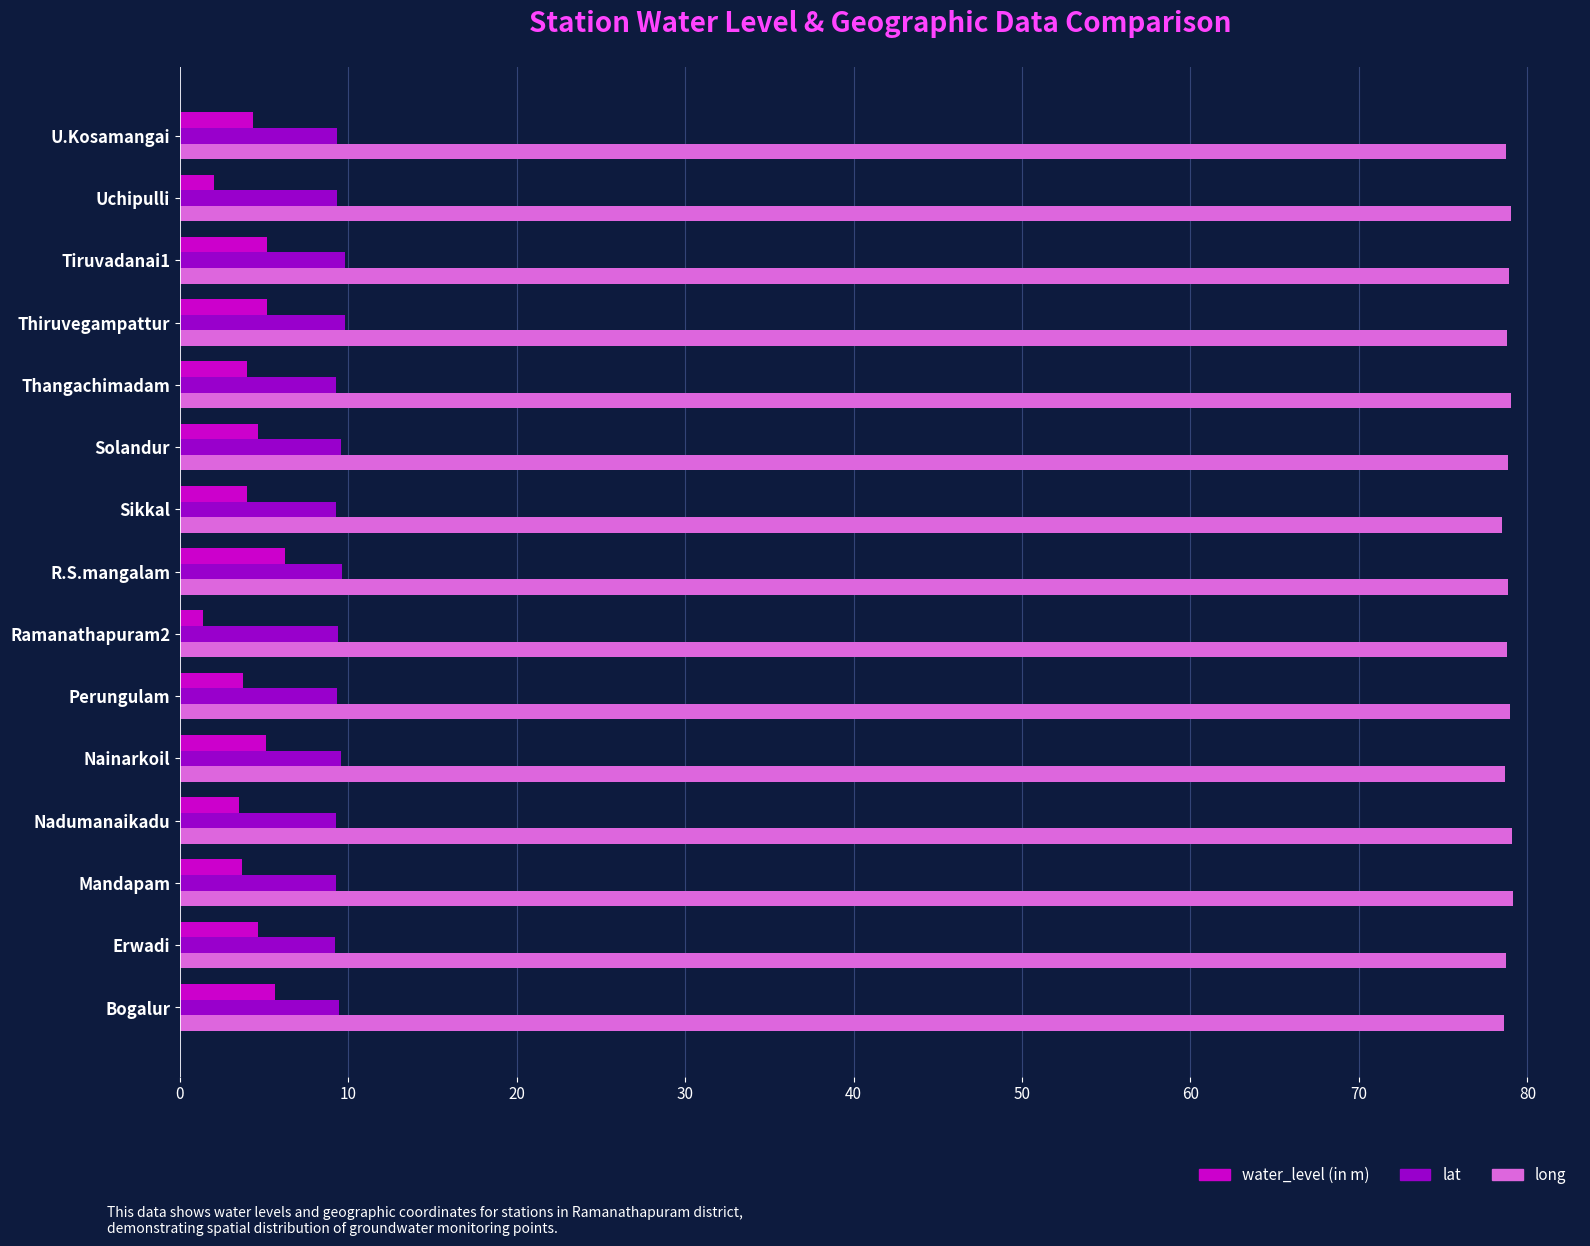

What is the greatest value displayed?

79.2